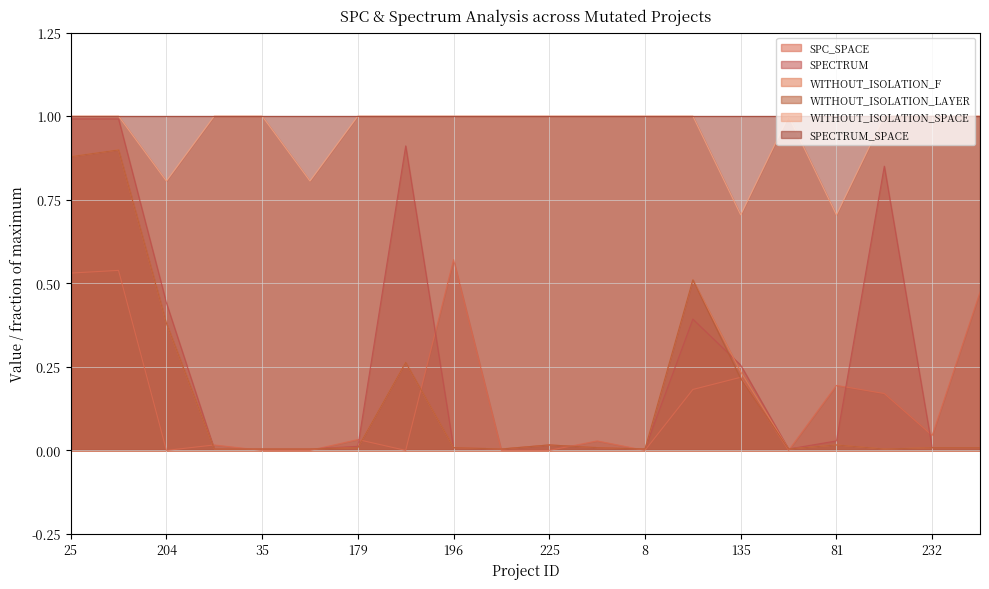

Is the value of SPECTRUM at 24 greater than the value of SPC_SPACE at 47?

Yes